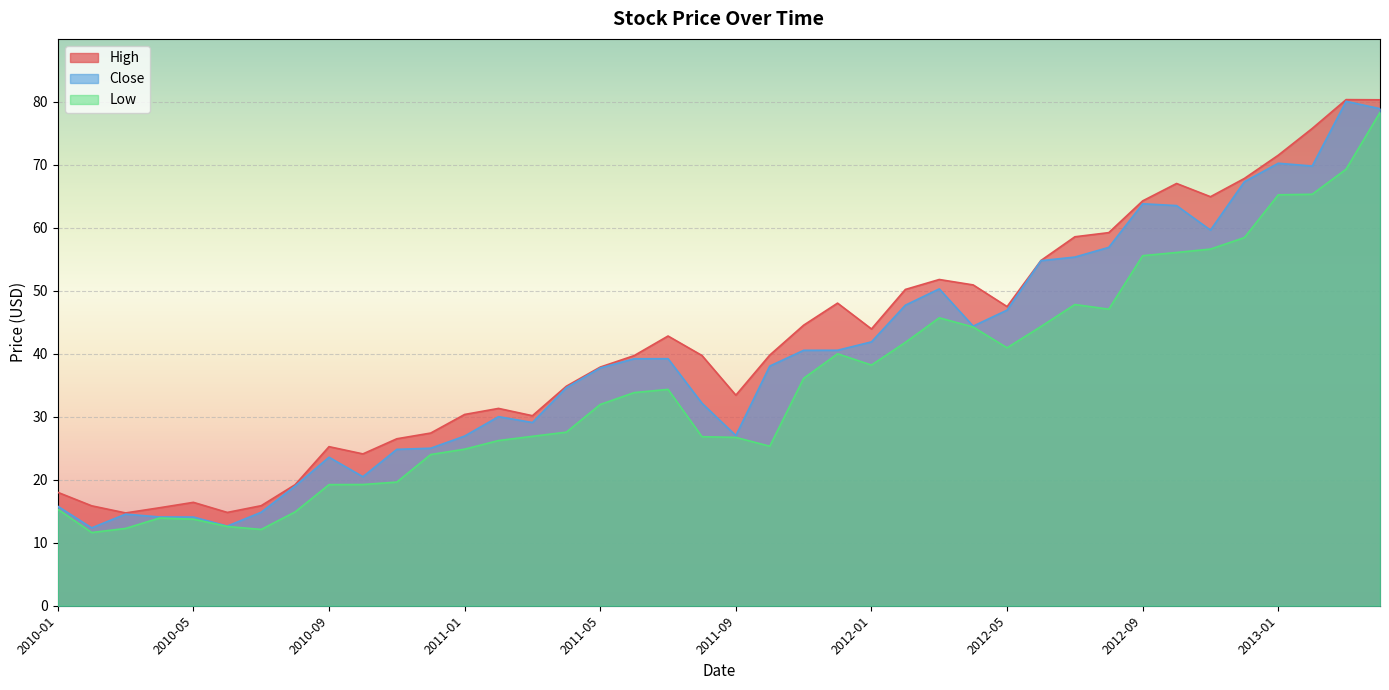

What is the minimum value shown in the chart?

11.6